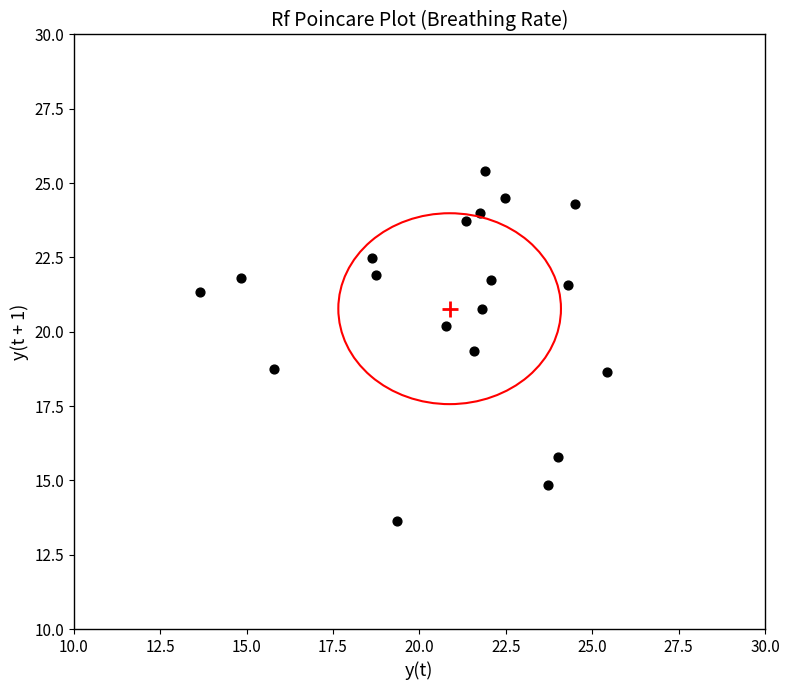

What is the range of X values (max minus min)?

11.8